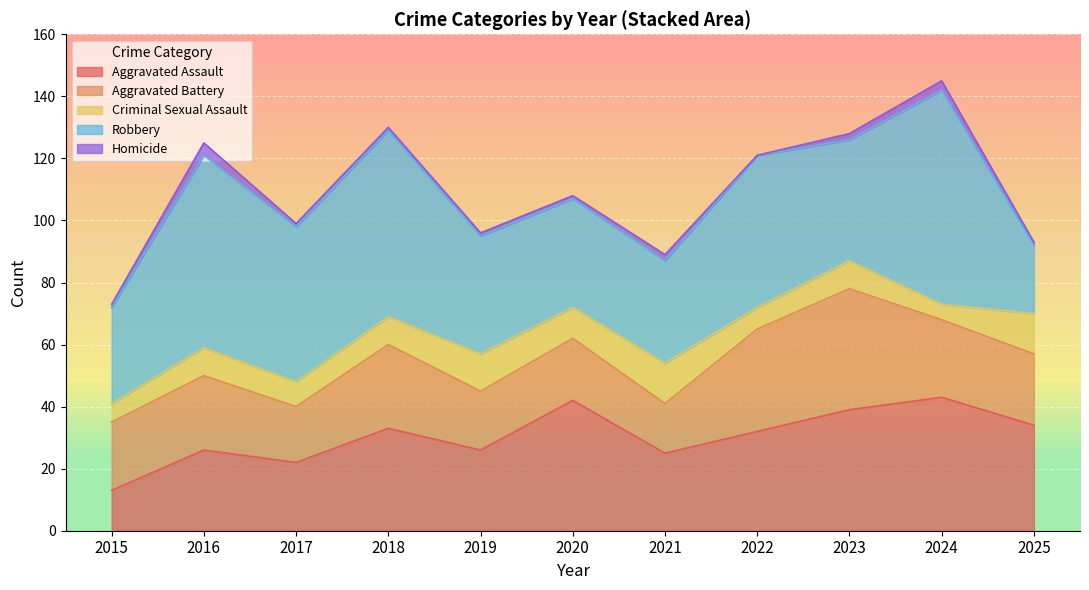

The Robbery series shows 22 at 2025. True or false?

True